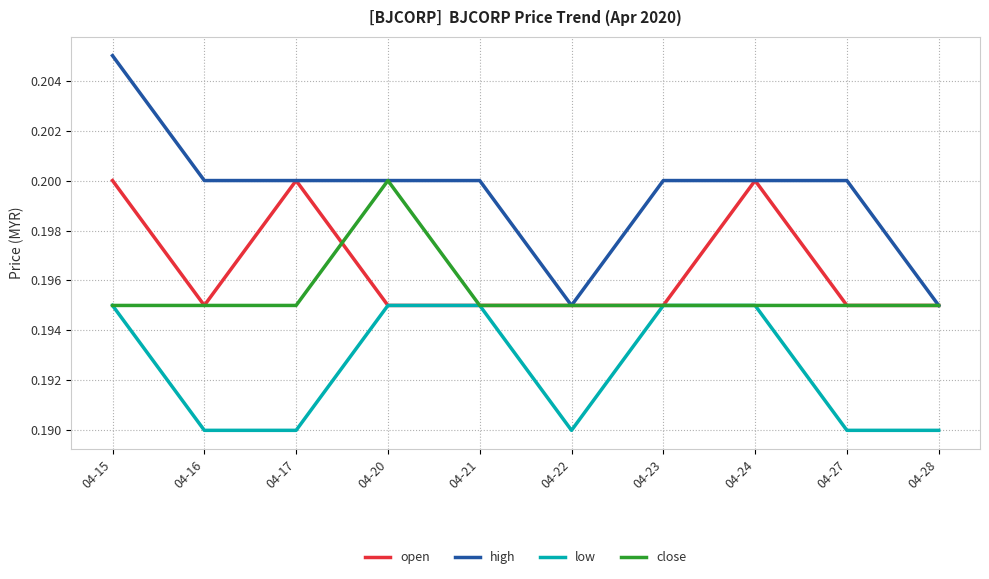

What is the total value across all series at 04-21?

0.8